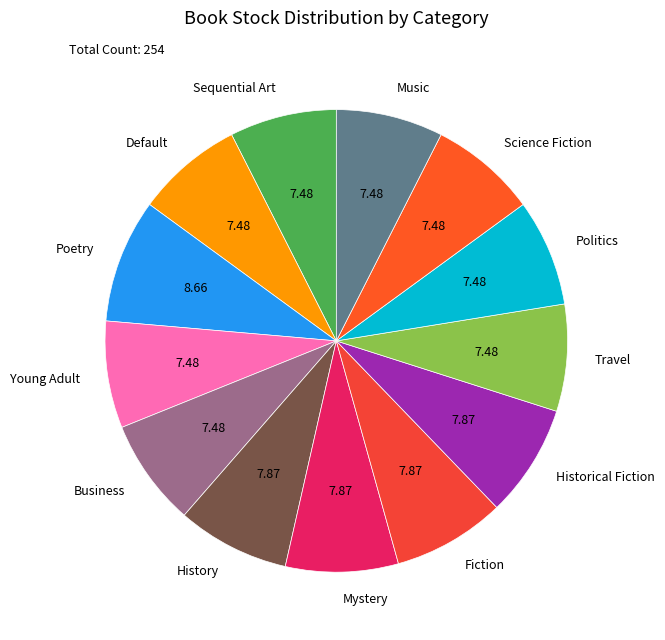

Does Science Fiction account for over 50% of the chart?

No